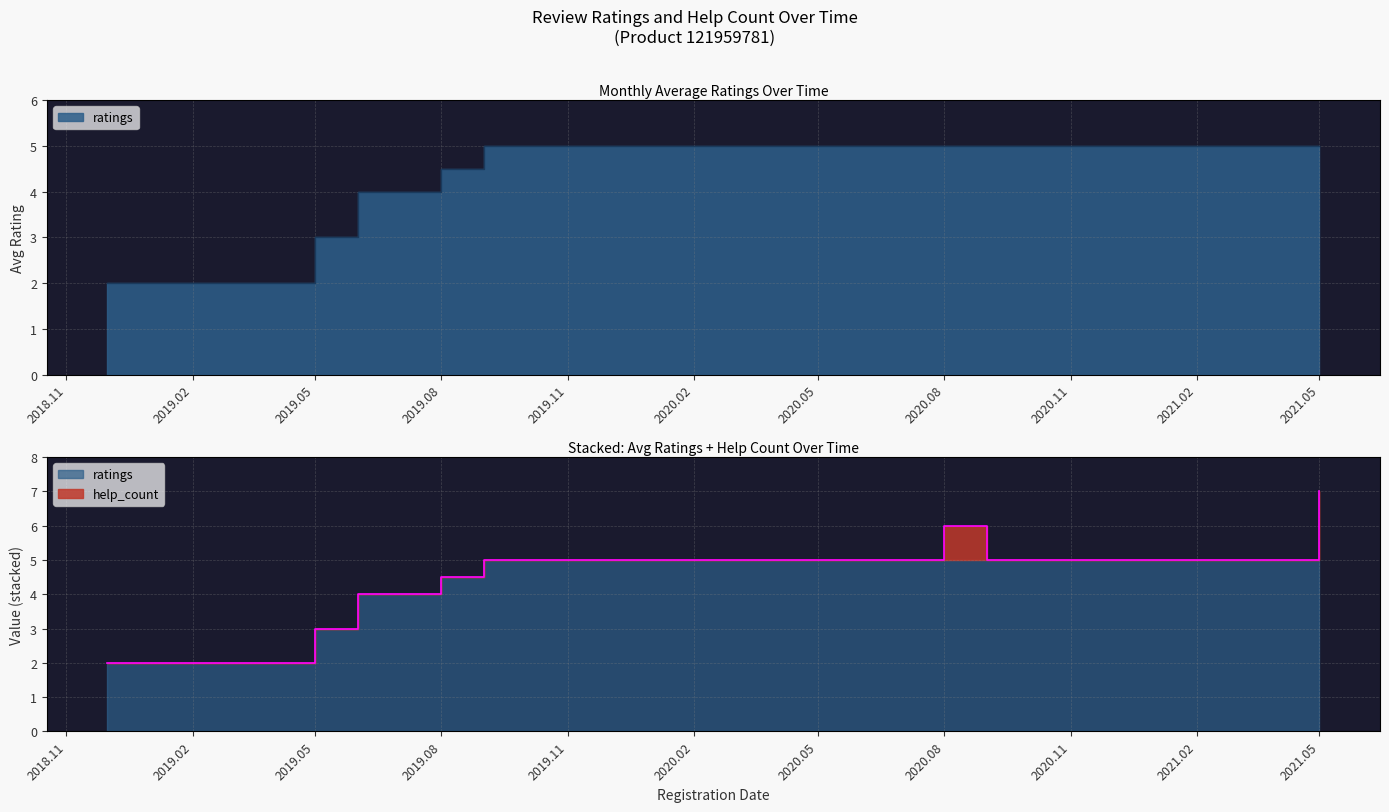

What are all the series names shown in the legend?

ratings, help_count